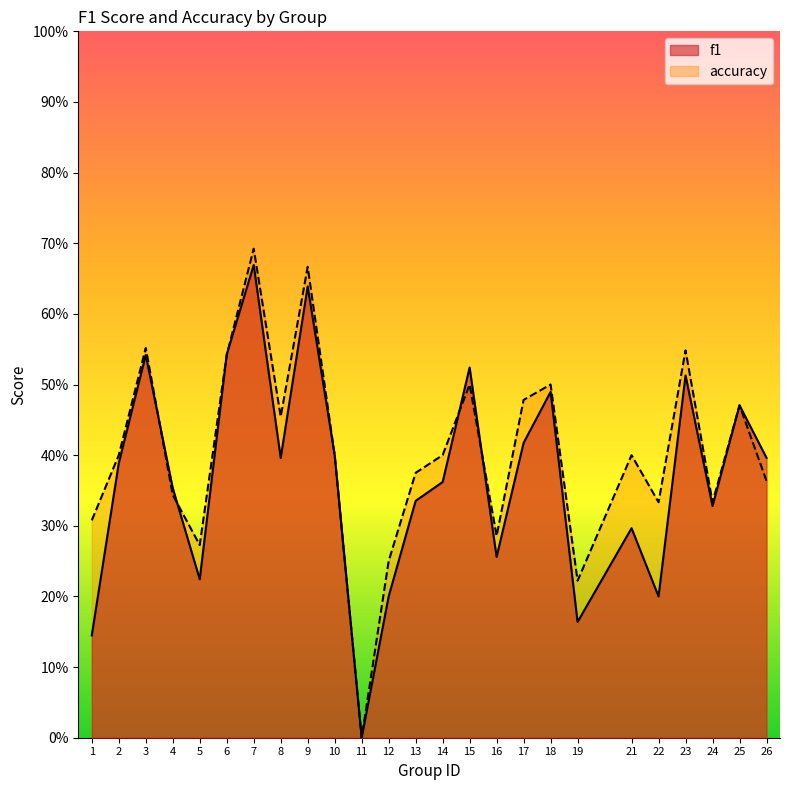

At 23, list the series in order from smallest to largest.

f1, accuracy